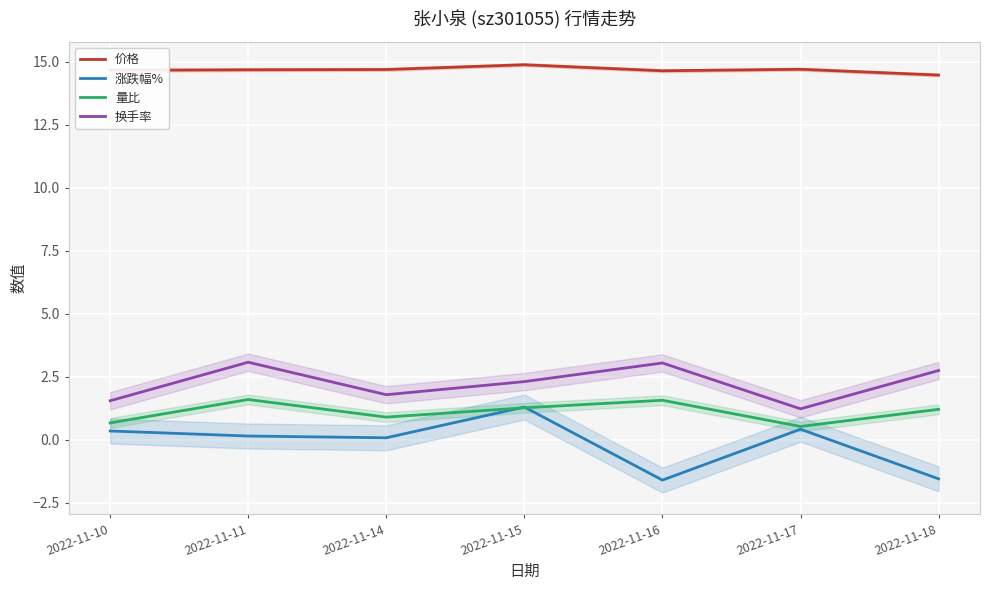

Reading left to right, list all the values displayed in this chart.

价格: 14.7	14.7	14.7	14.9	14.6	14.7	14.5
涨跌幅%: 0.3	0.1	0.1	1.3	-1.6	0.4	-1.6
量比: 0.7	1.6	0.9	1.3	1.6	0.5	1.2
换手率: 1.5	3.1	1.8	2.3	3.0	1.2	2.7